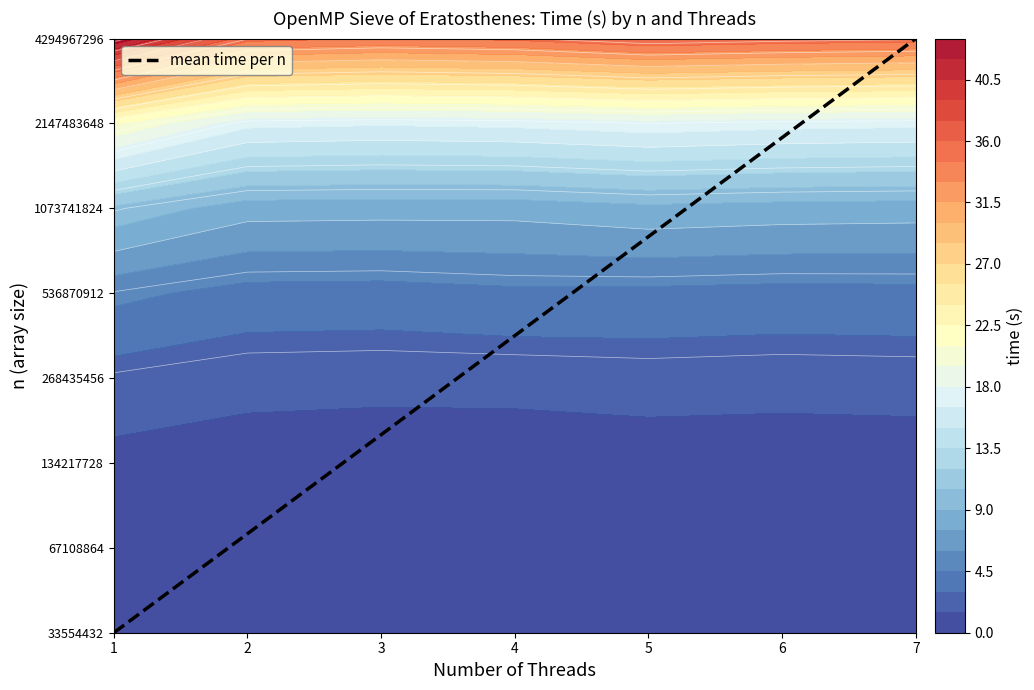

What is the average value?

4